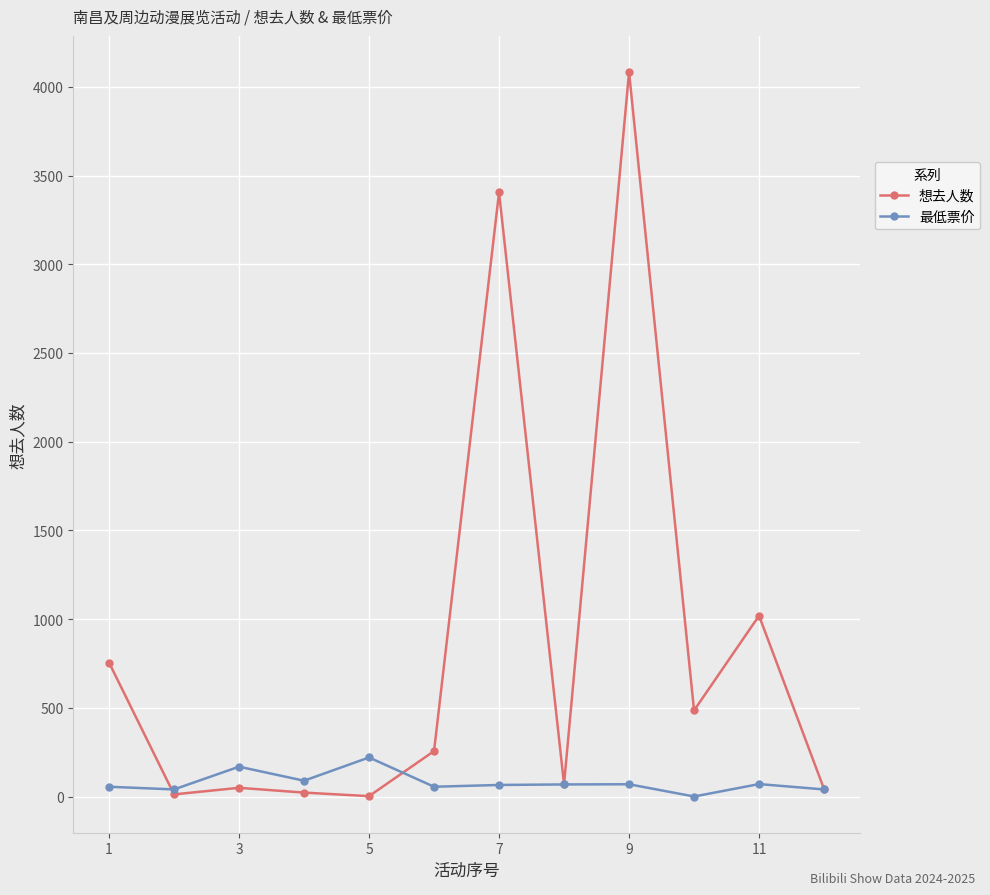

List the series in order of their peak value, lowest first.

最低票价, 想去人数